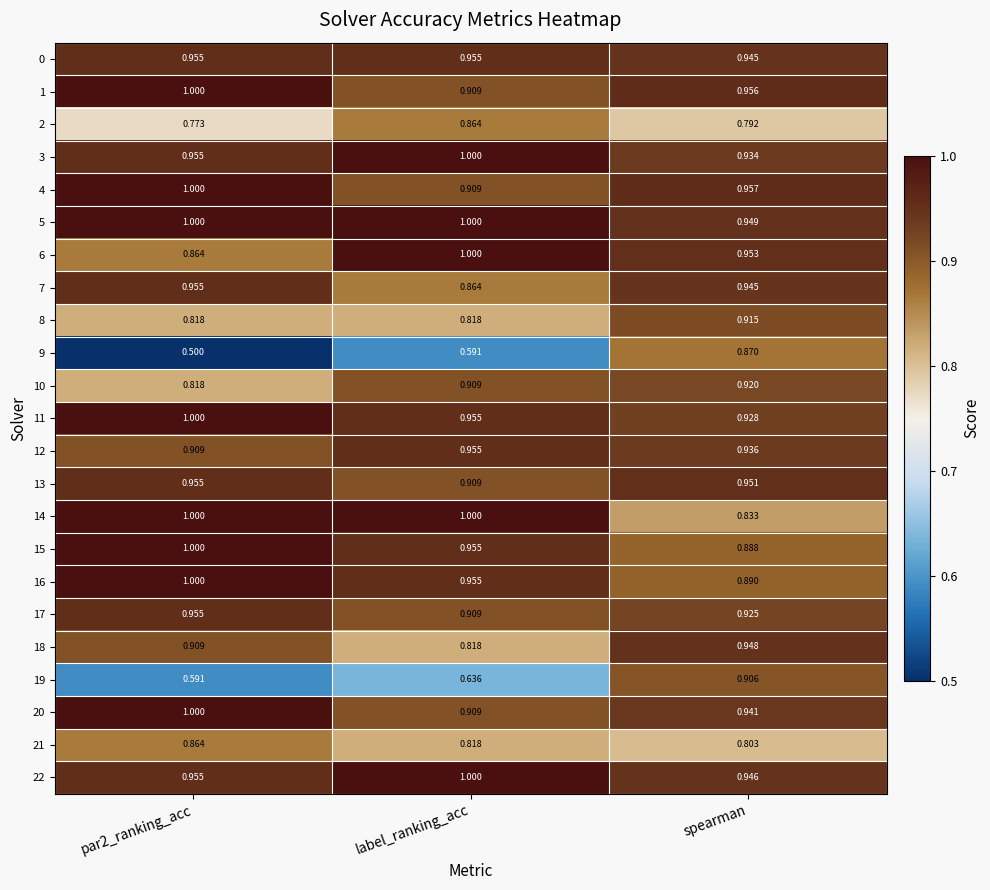

At which label is 0 closest to 0?

spearman